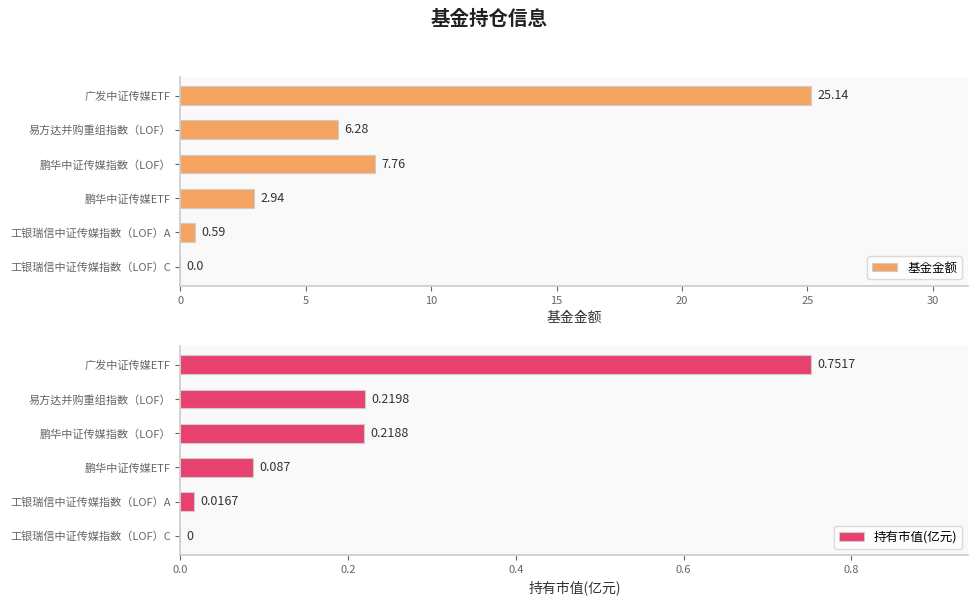

What are all the series names shown in the legend?

基金金额, 持有市值(亿元)